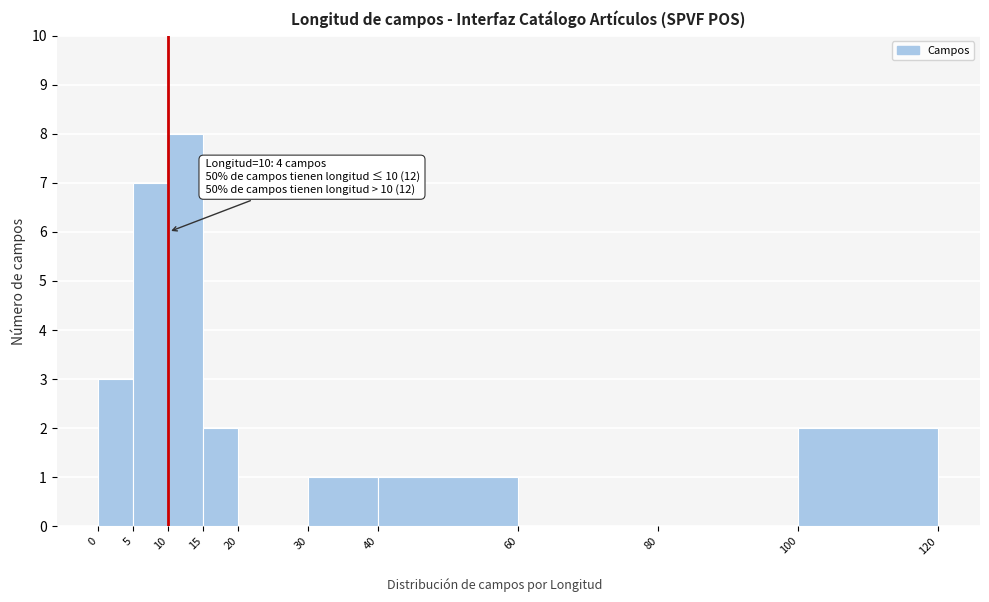

Which range on the x-axis has the tallest bar?

10 to 15